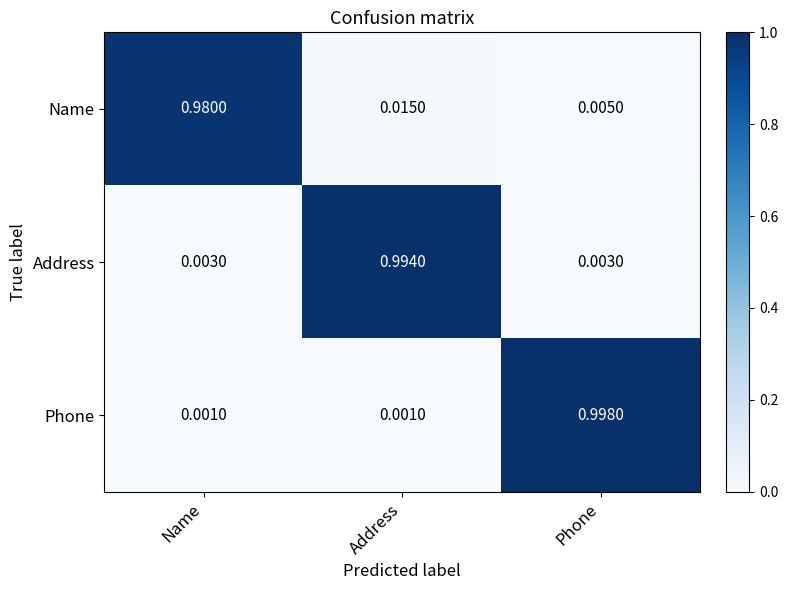

Which series has the widest spread of values?

Phone